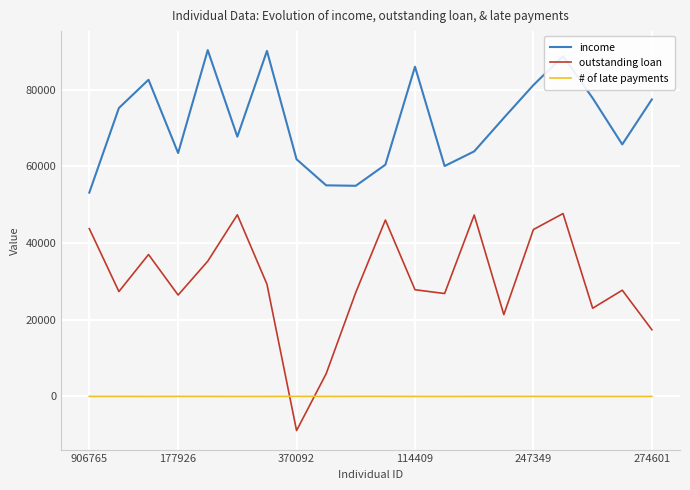

Which series has the largest total across all categories?

income